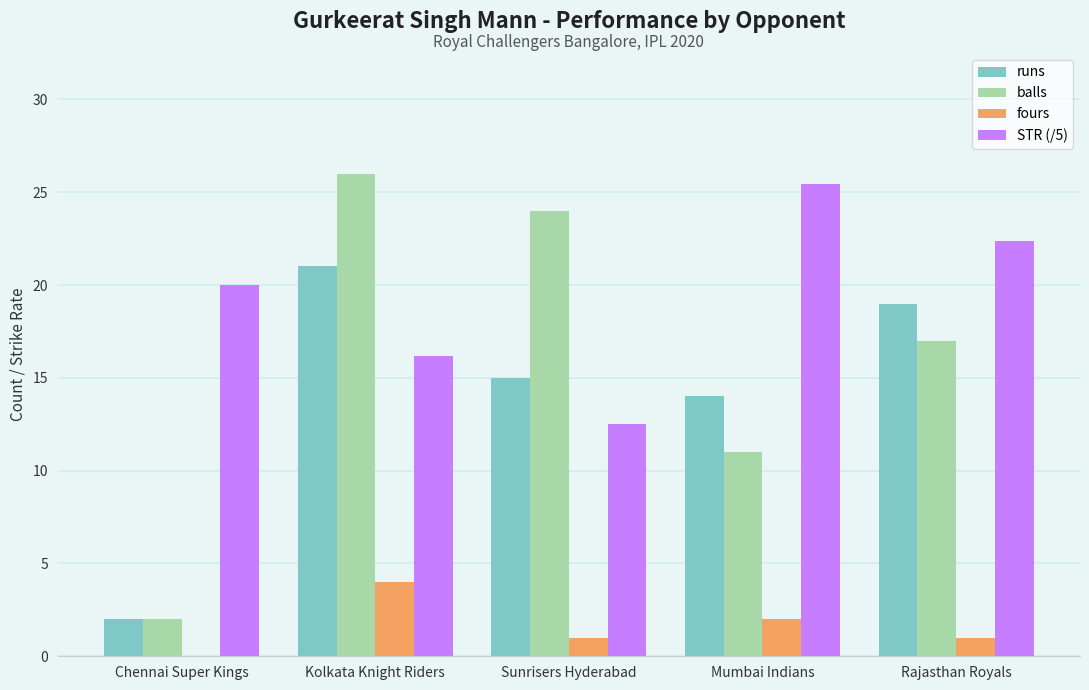

What is the sum of all fours values?

8.0